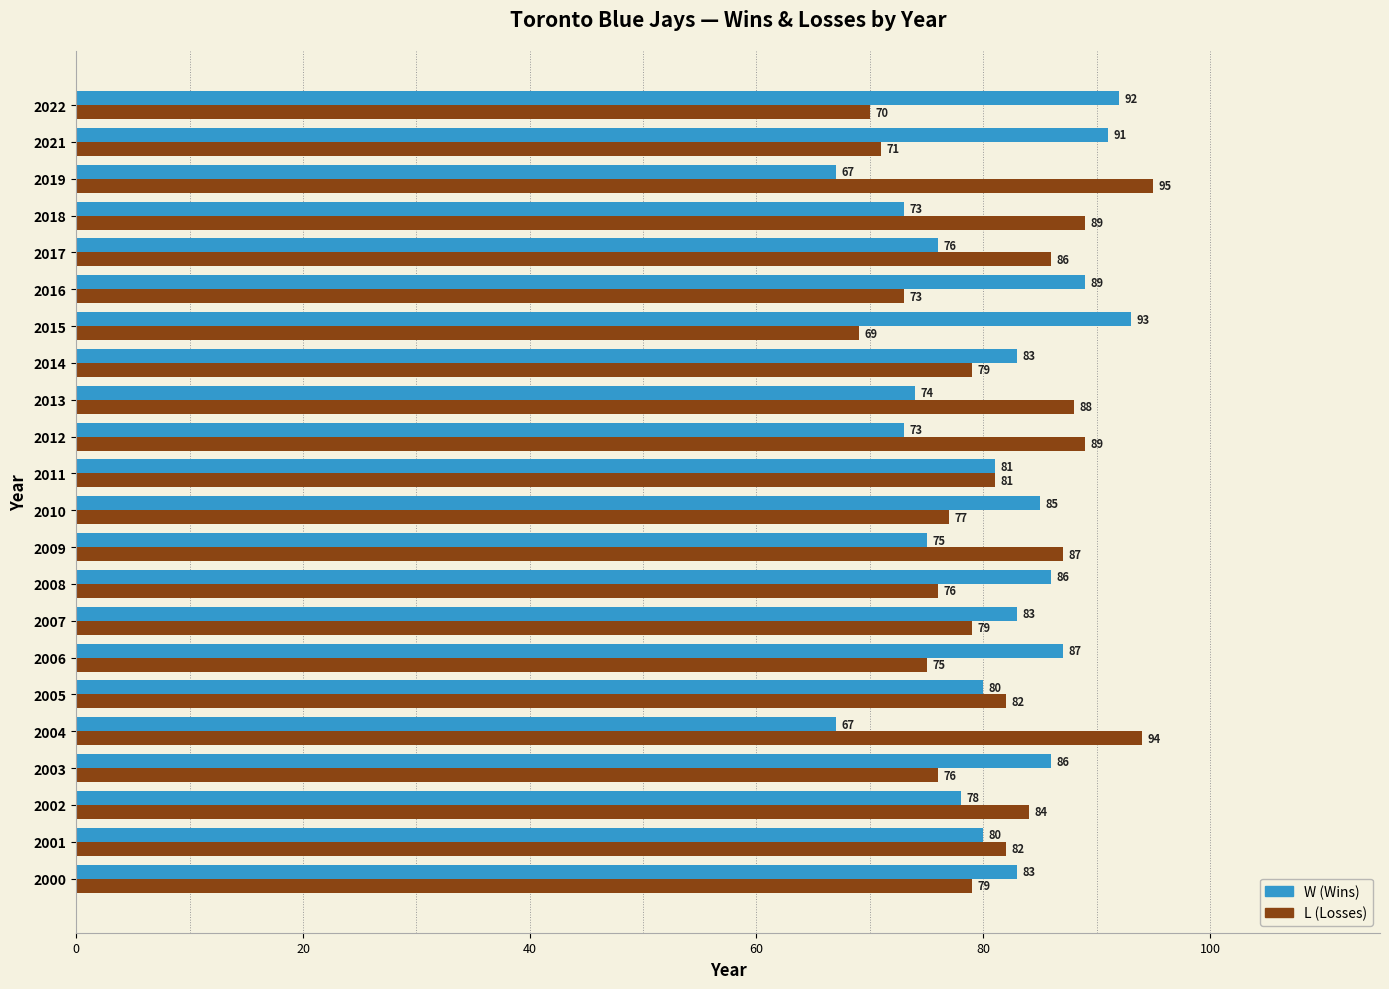

What is the difference between the highest and lowest values at 2007?

4